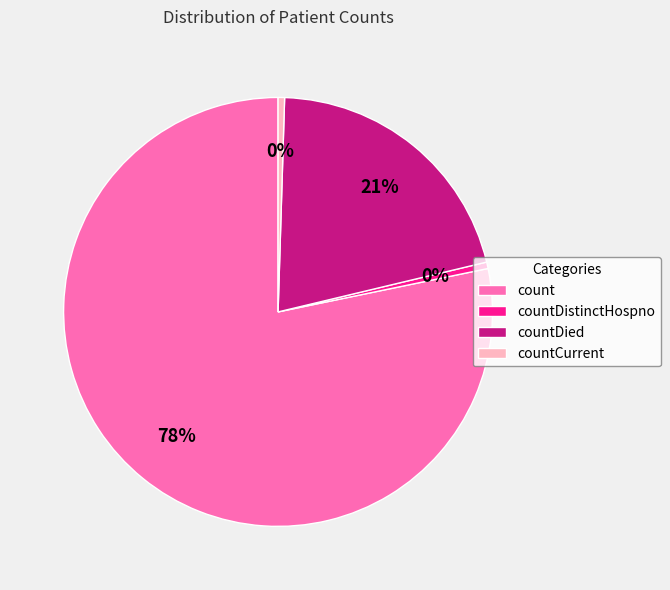

Does count account for over 50% of the chart?

Yes